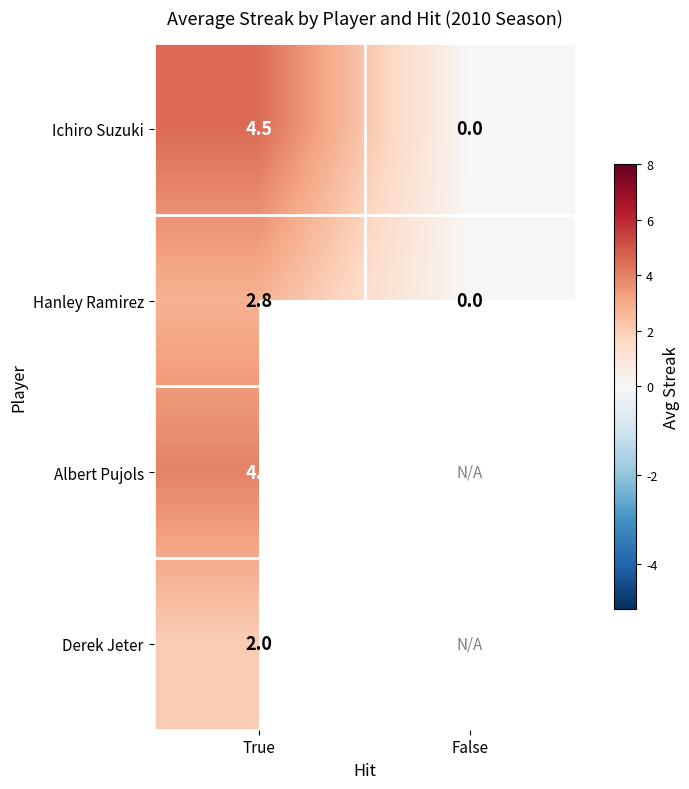

Rank the series at True from highest to lowest value.

Ichiro Suzuki, Albert Pujols, Hanley Ramirez, Derek Jeter